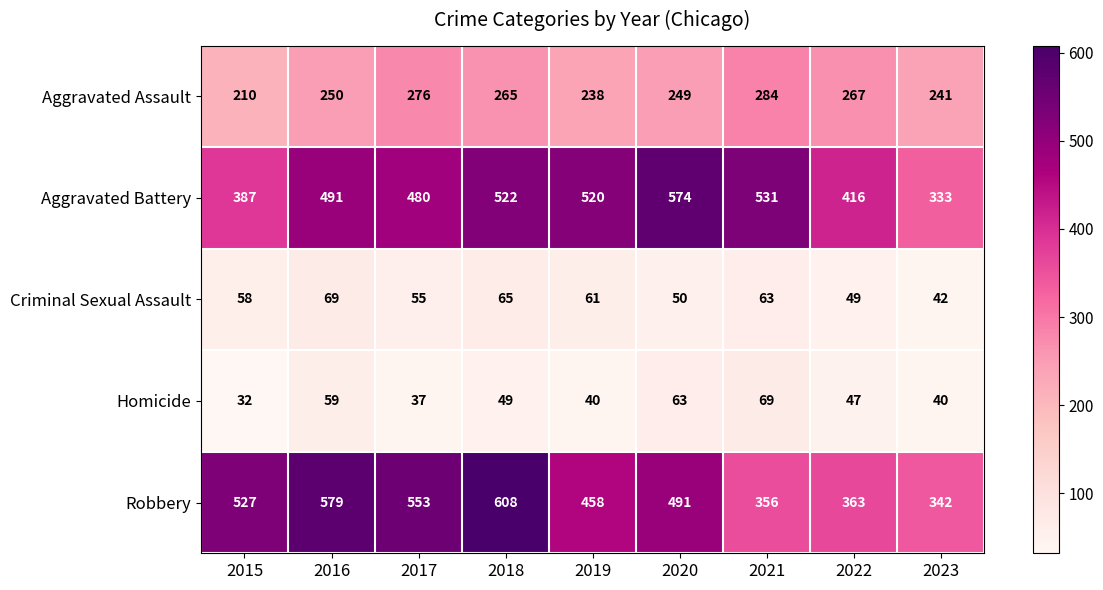

Which series has the largest total across all categories?

Robbery